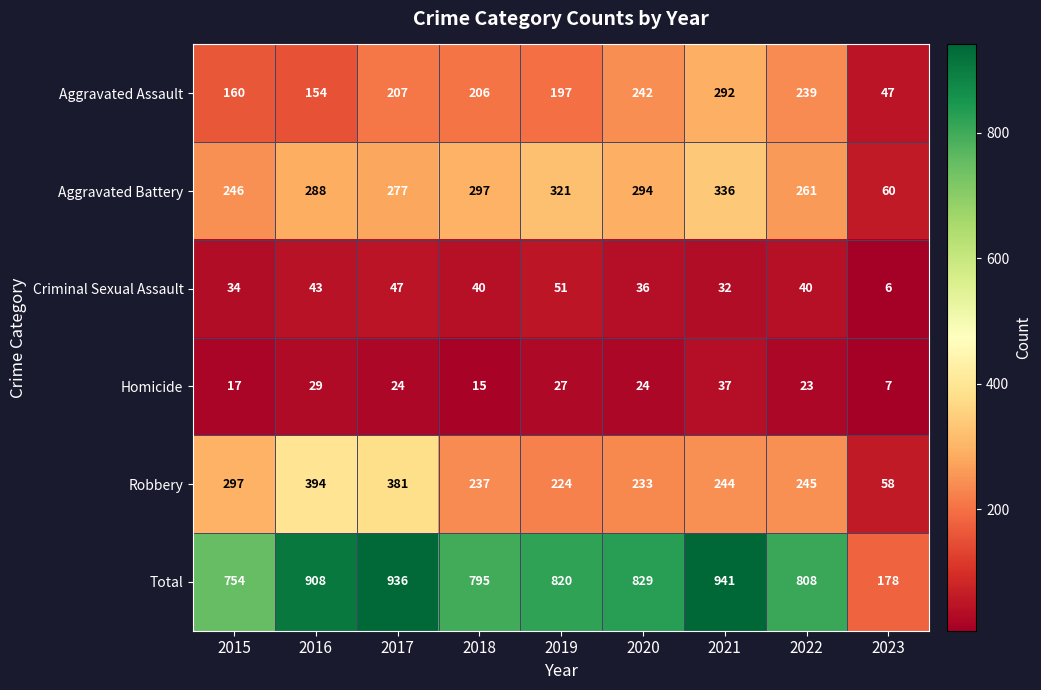

True or false: Homicide has a value of 37 at 2021.

True